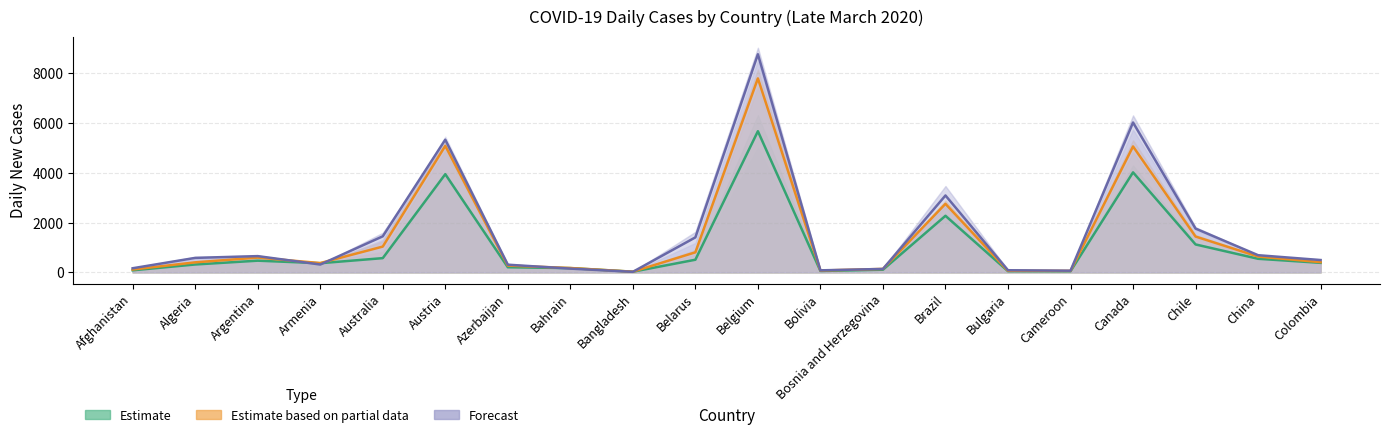

Reading left to right, what are all the values shown in this chart?

Estimate: 83.0	317.0	470.0	368.0	572.0	3946.5	206.0	171.5	27.0	508.0	5673.0	56.0	106.5	2273.0	47.5	45.0	4019.0	1122.0	546.0	383.0
Estimate based on partial data: 115.0	403.0	593.0	374.5	1036.5	5082.5	272.0	176.0	27.5	806.0	7795.5	74.0	139.0	2753.5	63.0	60.5	5060.5	1439.5	636.5	411.5
Forecast: 166.0	582.0	653.5	315.5	1448.5	5331.5	308.5	151.5	22.0	1406.0	8766.5	81.5	138.0	3090.0	86.0	67.5	6023.0	1759.5	690.5	496.0